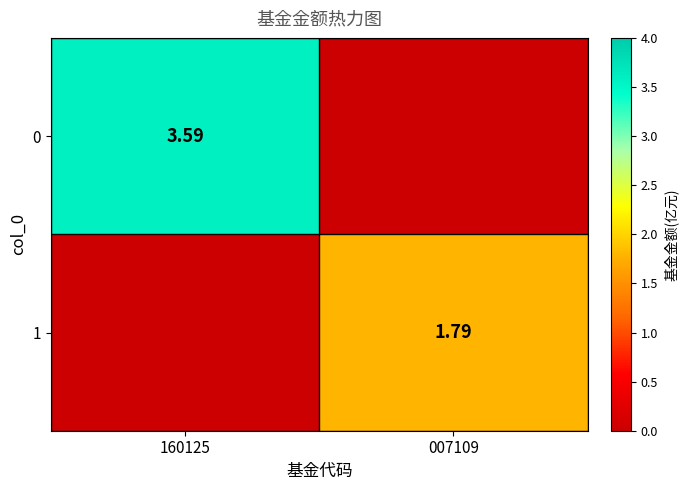

What is the average value of the 1 series?

0.9